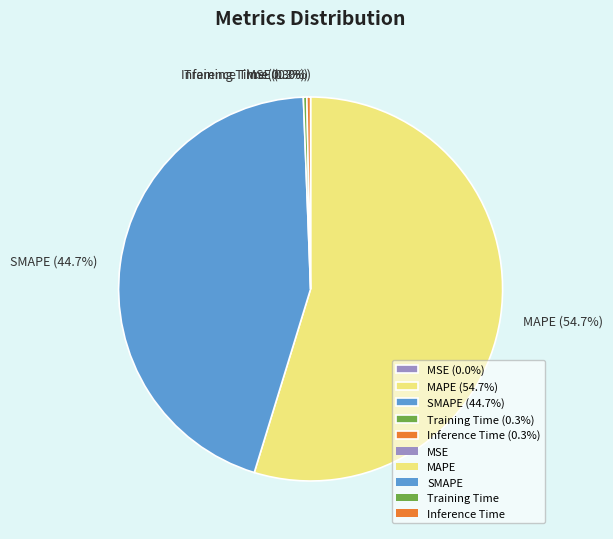

How much of the chart is everything except Training Time?

99.7%